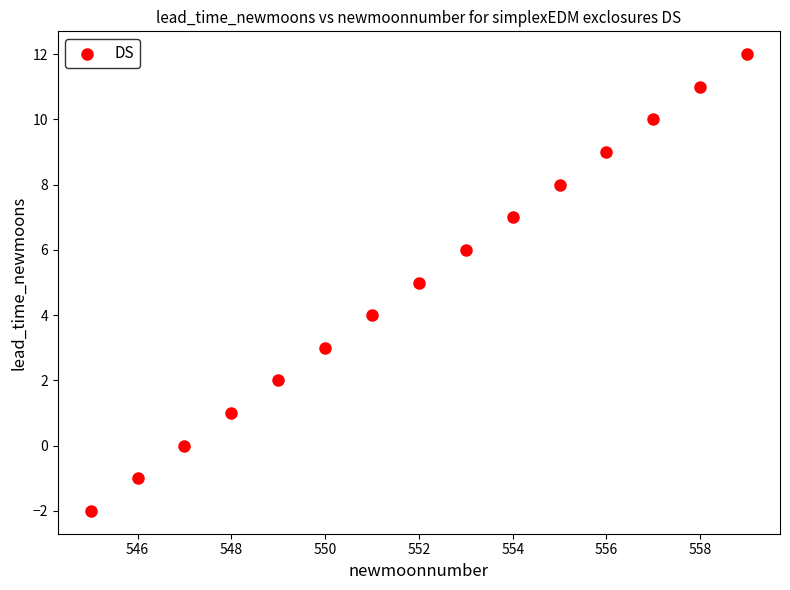

What is the range of Y values (max minus min)?

14